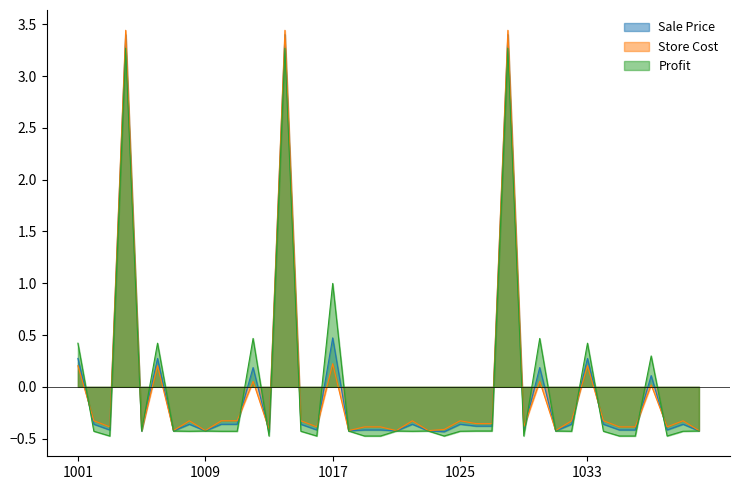

Rank the series at 1002 from lowest to highest value.

Profit, Sale Price, Store Cost